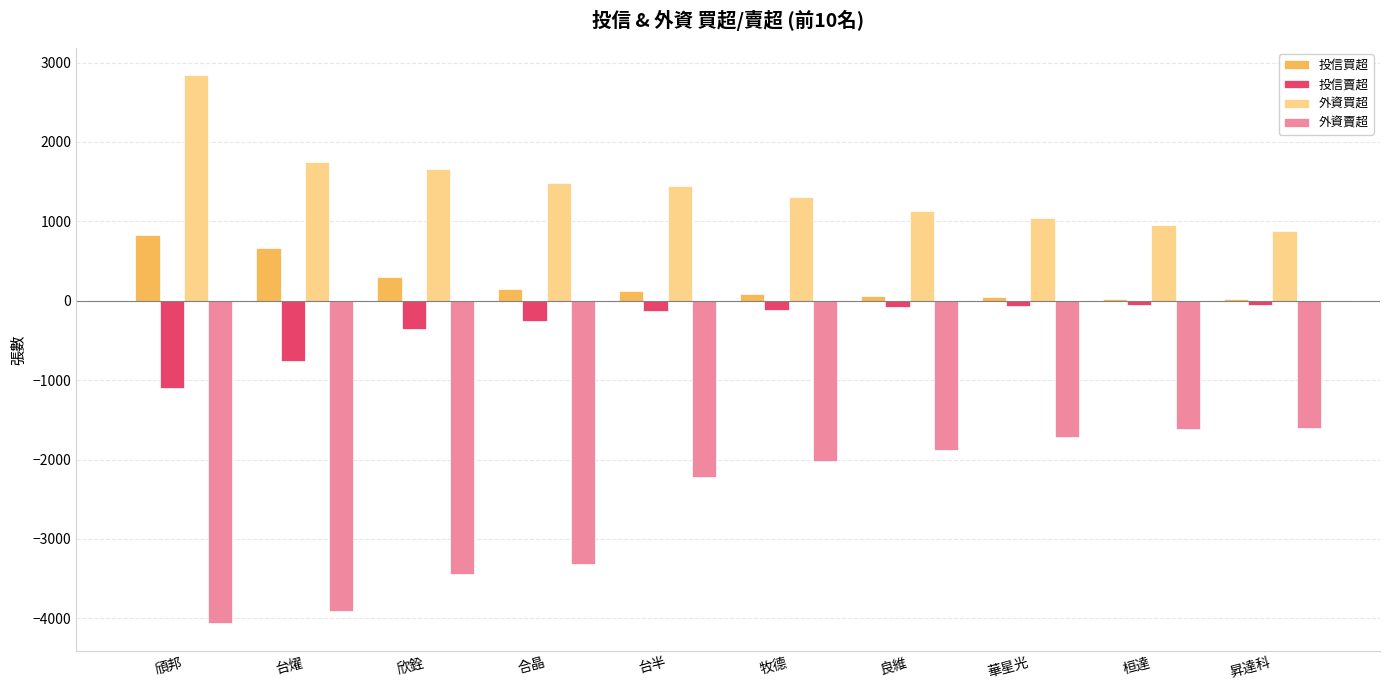

What is the average value of the 外資賣超 series?

-2579